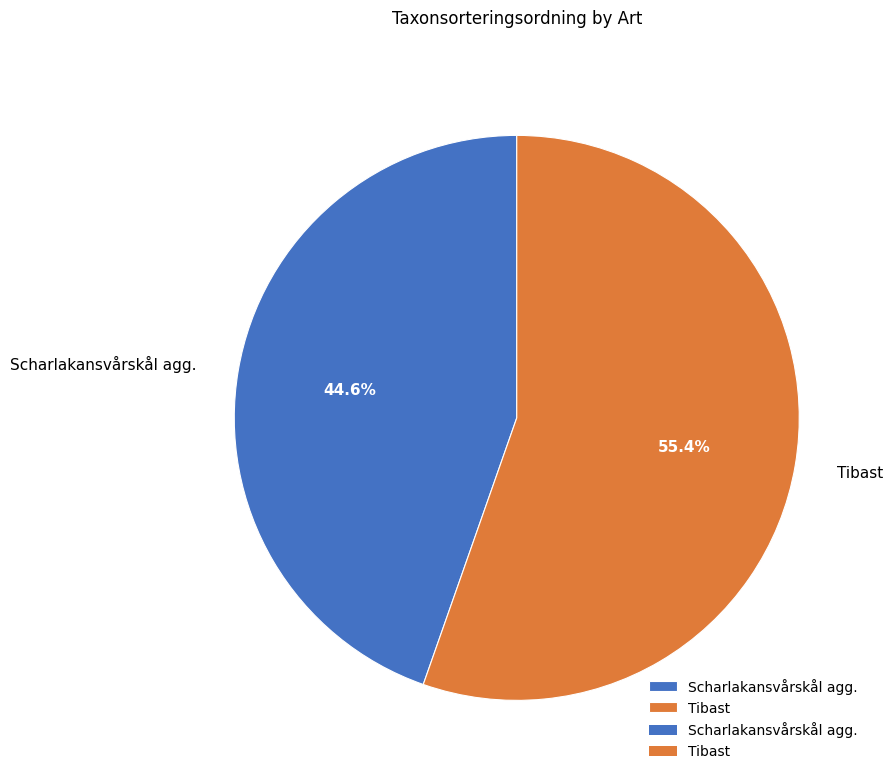

Combined, what portion of the pie is Scharlakansvårskål agg. and Tibast?

100.0%